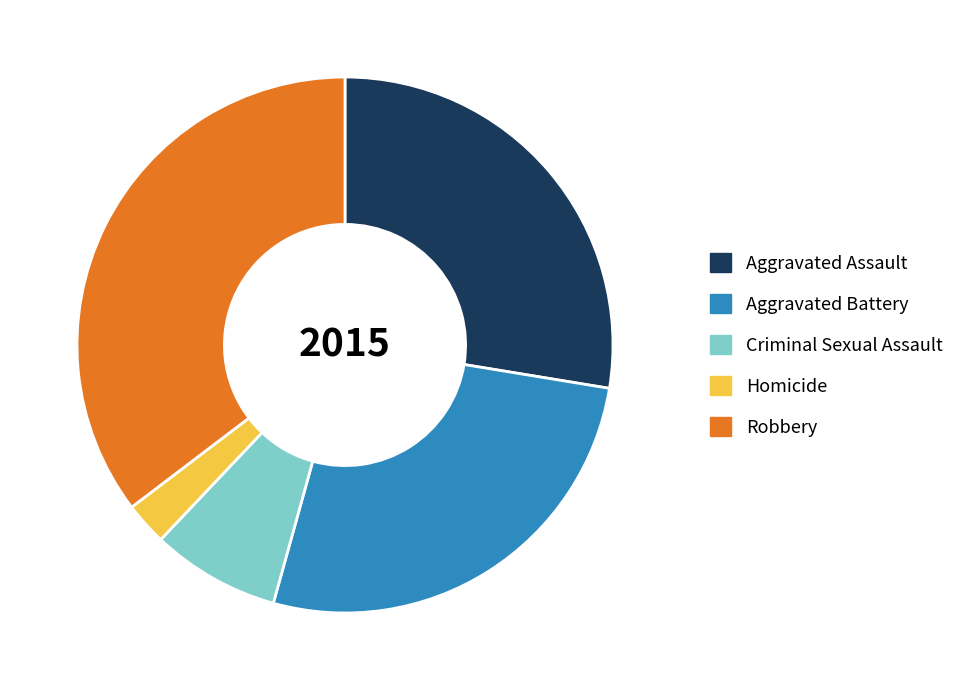

Is the sum of Homicide and Criminal Sexual Assault greater than half?

No